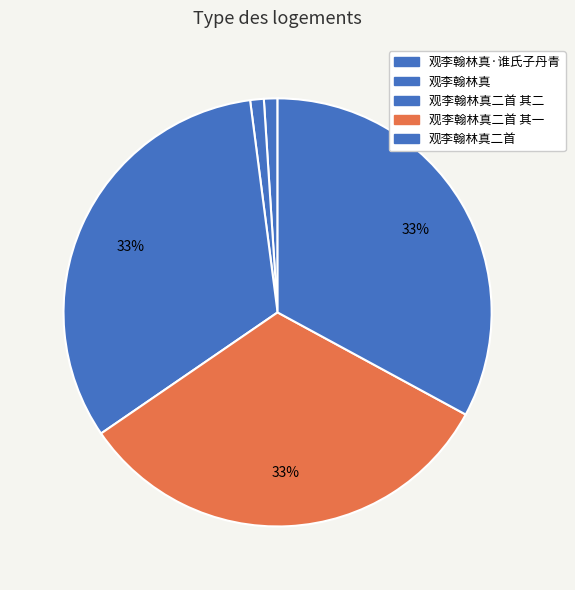

Count the number of slices in the pie.

5